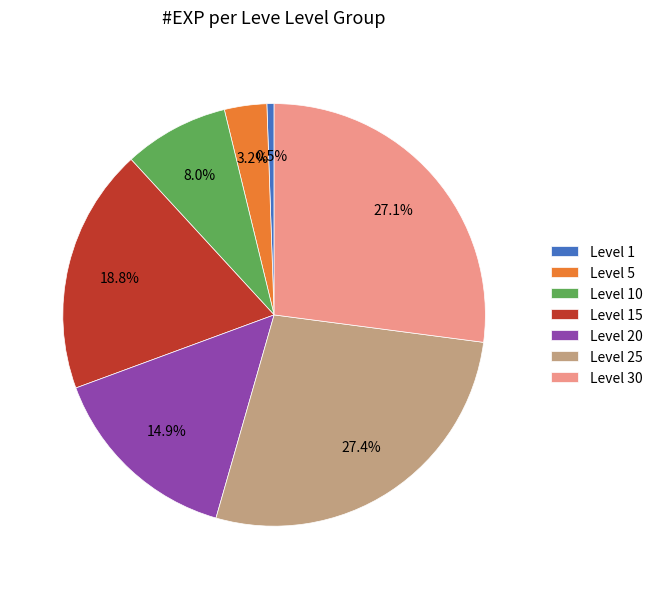

Which category has the smallest portion of the pie?

Level 1